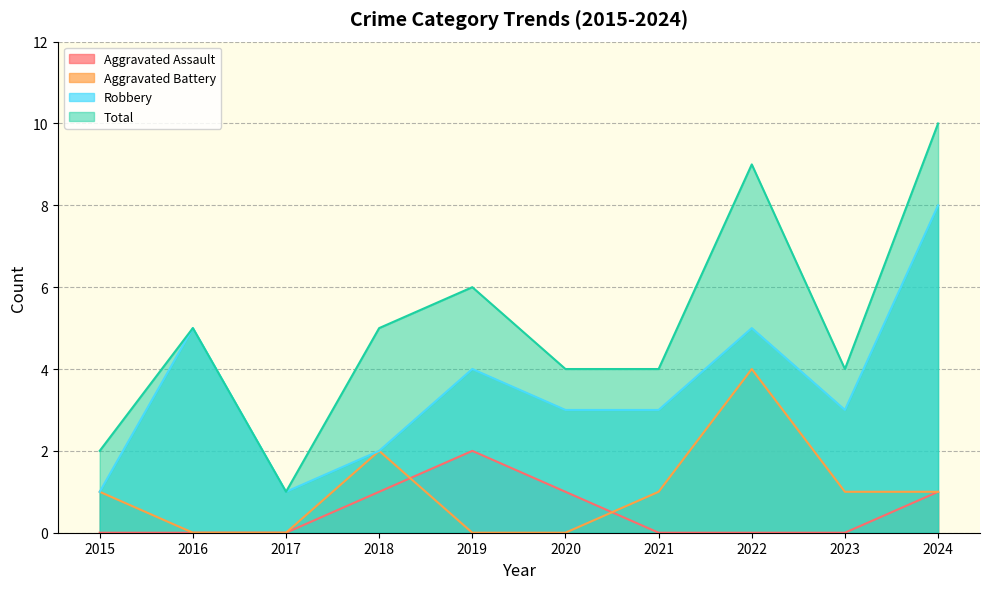

How many data points in Robbery are above 3?

4